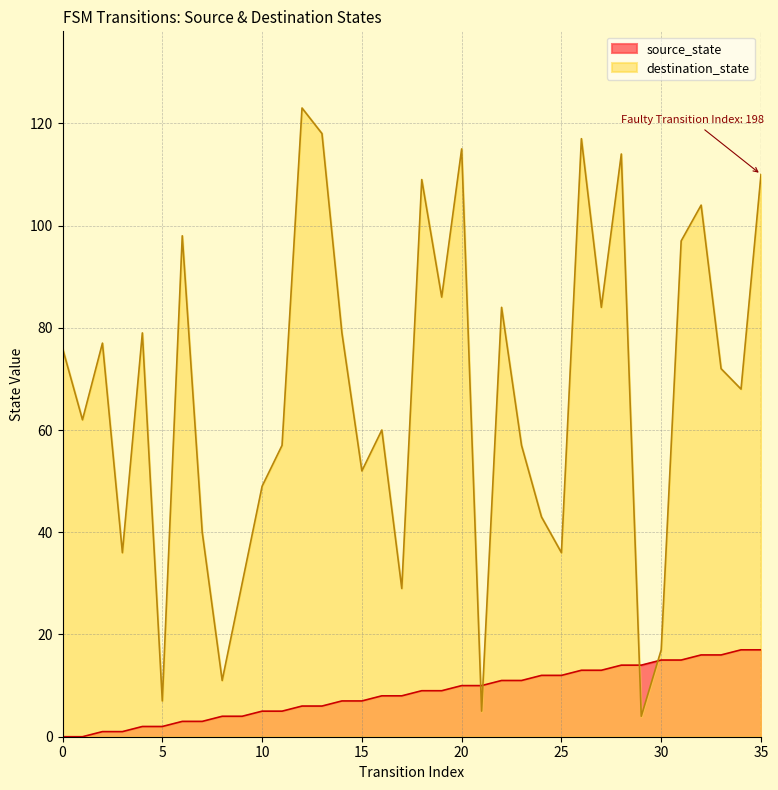

Reading left to right, extract all data points from this chart.

source_state: 0=0	1=0	2=1	3=1	4=2	5=2	6=3	7=3	8=4	9=4	10=5	11=5	12=6	13=6	14=7	15=7	16=8	17=8	18=9	19=9	20=10	21=10	22=11	23=11	24=12	25=12	26=13	27=13	28=14	29=14	30=15	31=15	32=16	33=16	34=17	35=17
destination_state: 0=76	1=62	2=77	3=36	4=79	5=7	6=98	7=40	8=11	9=30	10=49	11=57	12=123	13=118	14=79	15=52	16=60	17=29	18=109	19=86	20=115	21=5	22=84	23=57	24=43	25=36	26=117	27=84	28=114	29=4	30=17	31=97	32=104	33=72	34=68	35=110